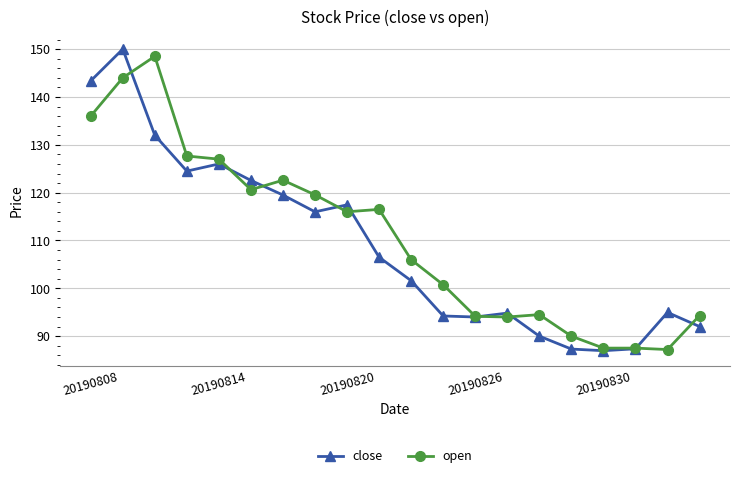

How many lines are shown in the chart?

2